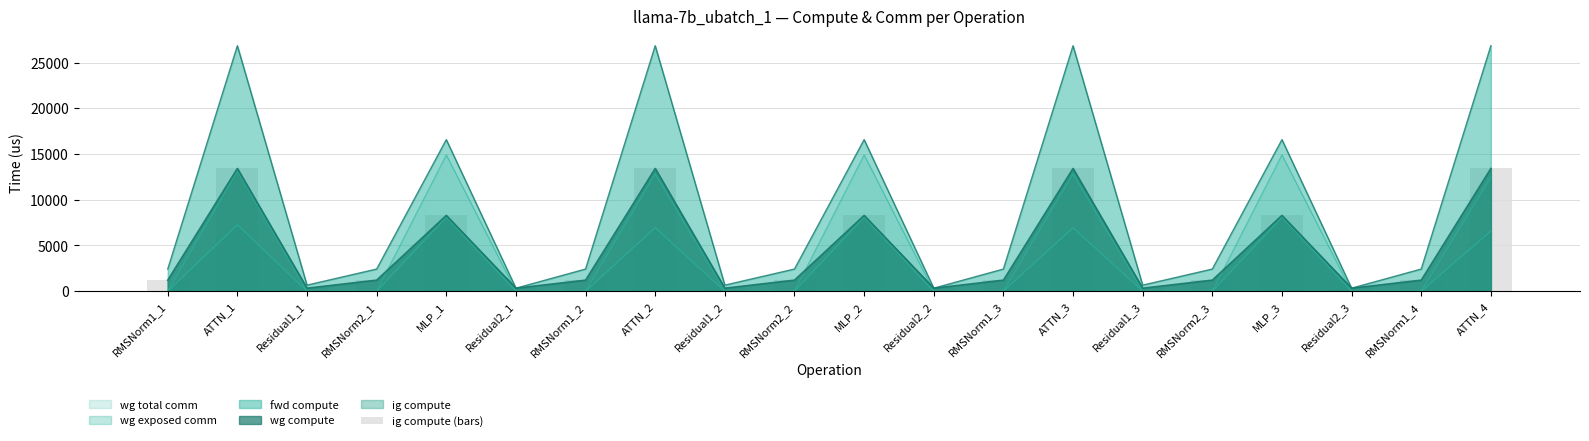

Reading left to right, list all the values displayed in this chart.

1211.5	13416.6	331.7	1211.5	8285.6	331.7	1211.5	13416.6	331.7	1211.5	8285.6	331.7	1211.5	13416.6	331.7	1211.5	8285.6	331.7	1211.5	13416.6